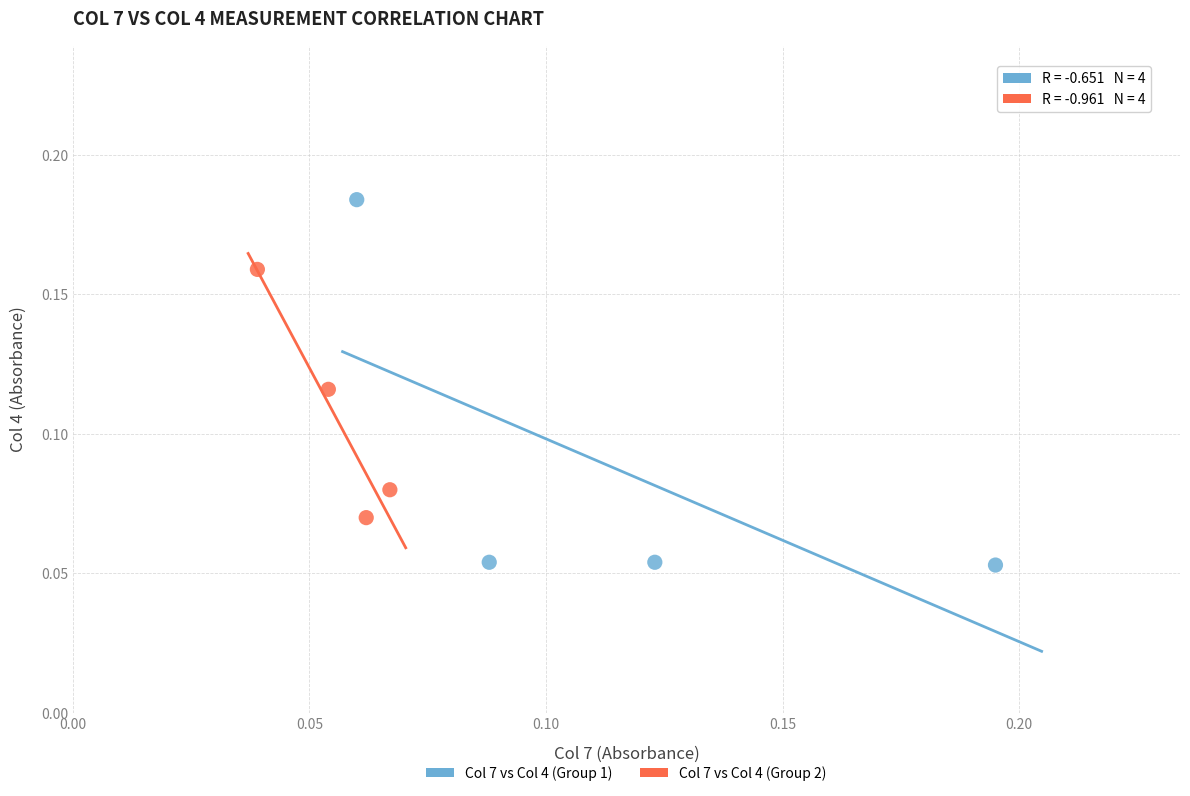

Which series contains the lowest Y value?

Col 7 vs Col 4 (Group 1)